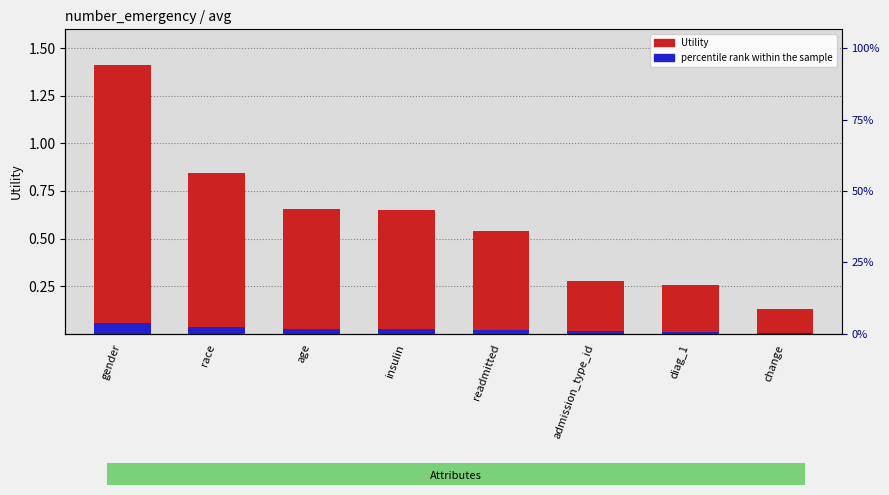

What is the label of the 6th bar from the left?

admission_type_id